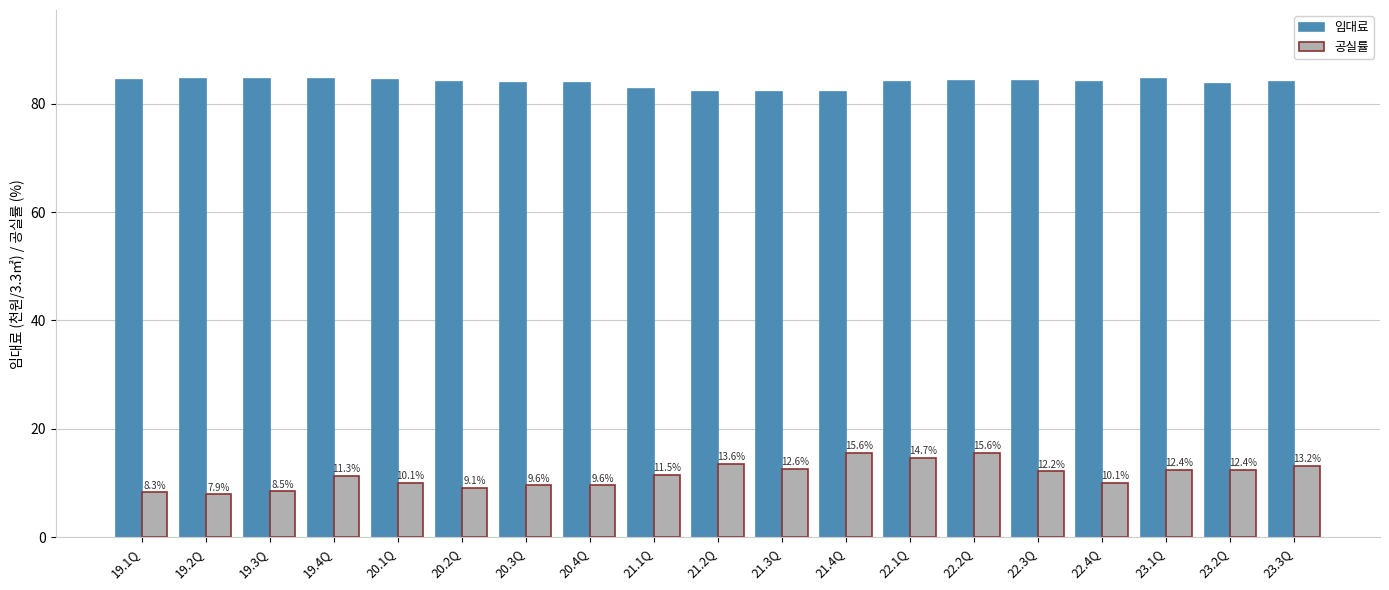

Reading left to right, what are all the values shown in this chart?

임대료: 84.3	84.4	84.5	84.6	84.4	84.0	83.9	83.9	82.7	82.2	82.1	82.1	84.0	84.1	84.2	84.0	84.6	83.6	83.9
공실률: 8.3	7.9	8.5	11.3	10.1	9.1	9.6	9.6	11.5	13.6	12.6	15.6	14.7	15.6	12.2	10.1	12.4	12.4	13.2